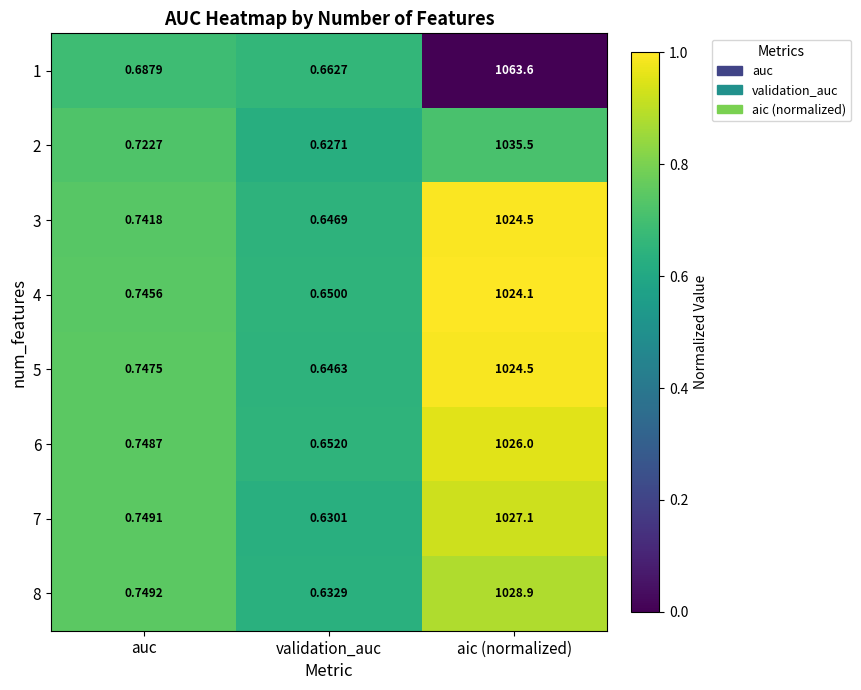

At which category does the chart reach its minimum across all series?

validation_auc